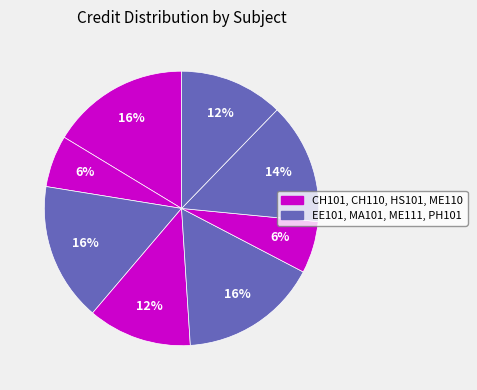

Which slice is the largest?

CH101